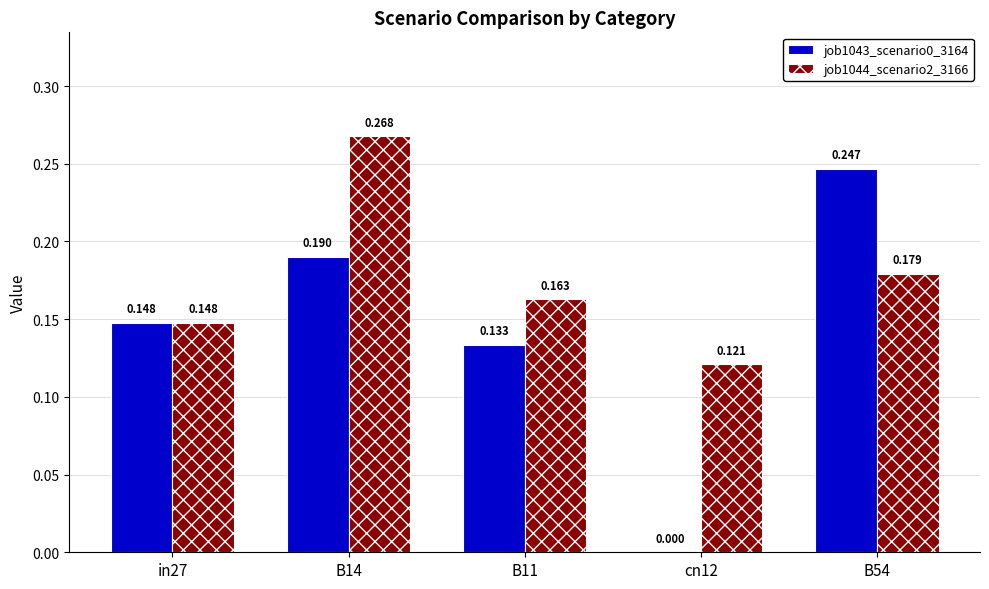

Is the value of job1044_scenario2_3166 at B54 greater than the value of job1043_scenario0_3164 at B54?

No